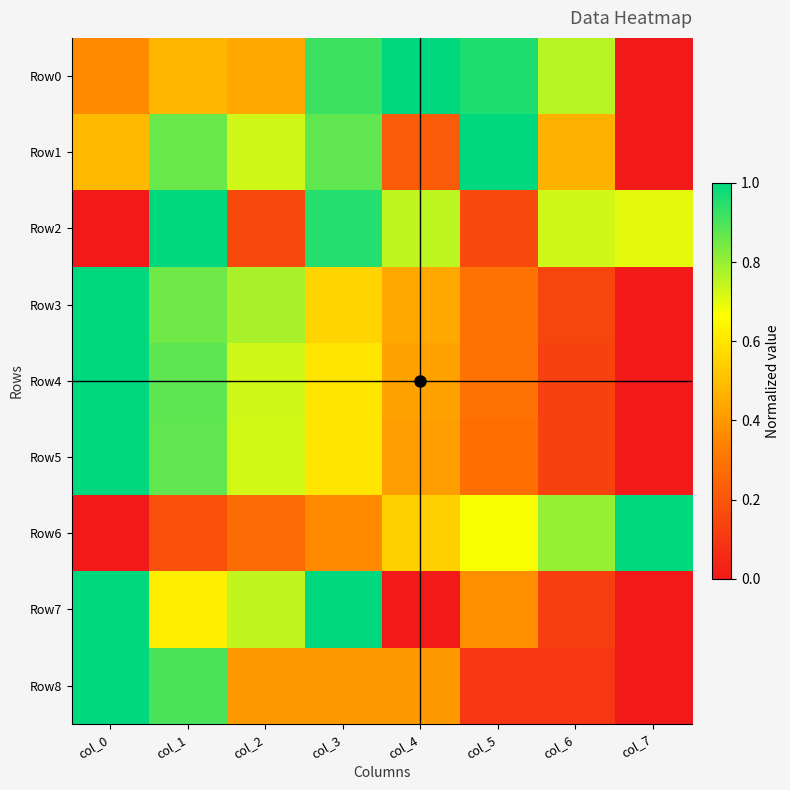

At how many categories does at least one series exceed 0?

8